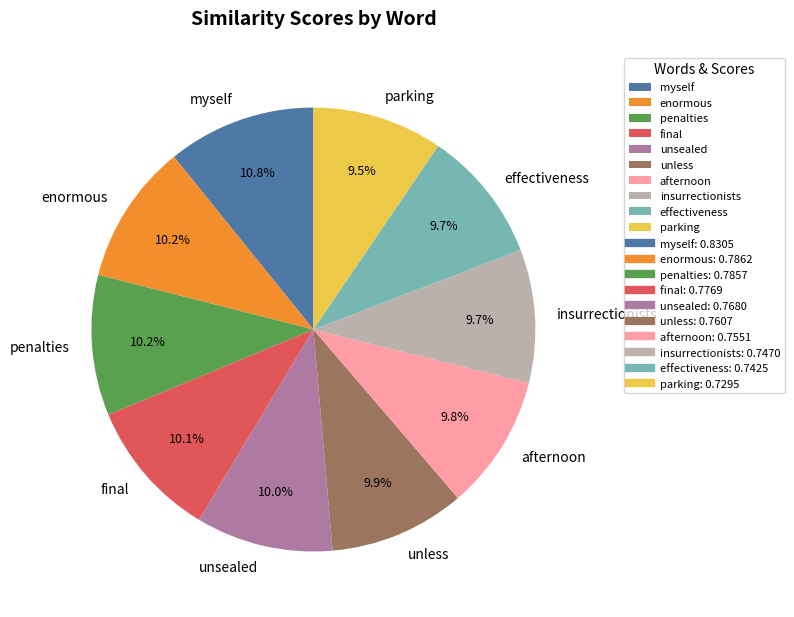

How many slices are in this pie chart?

10